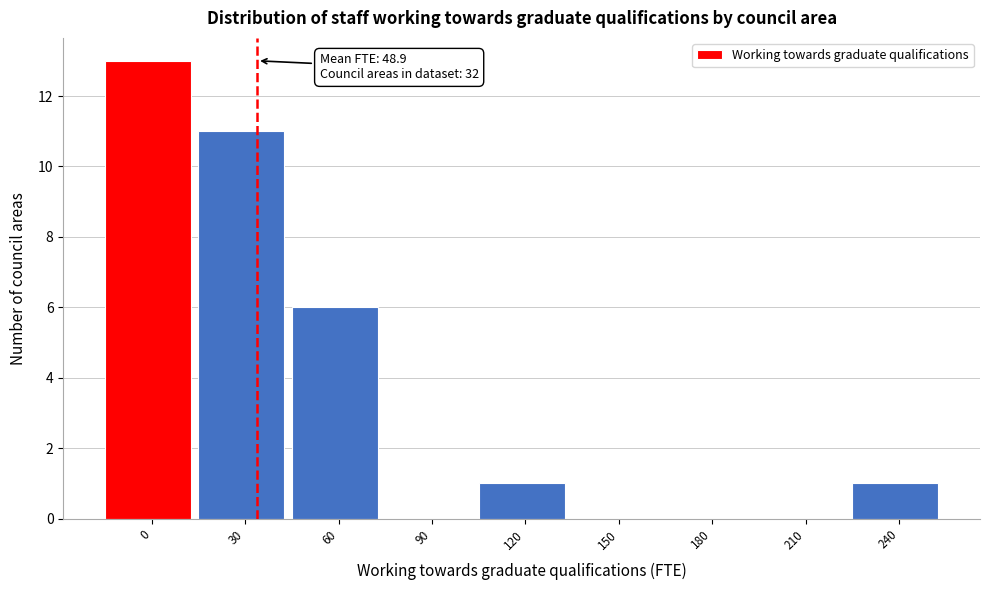

Reading left to right, list all the values displayed in this chart.

0=13	30=11	60=6	90=0	120=1	150=0	180=0	210=0	240=1